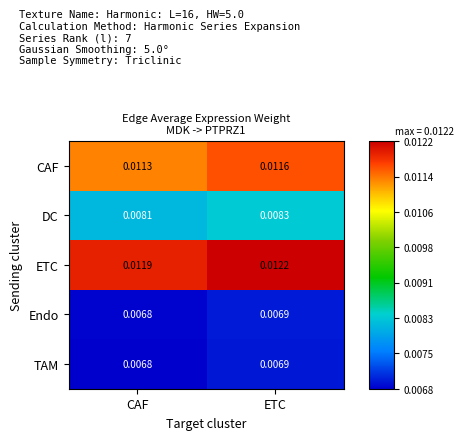

Which series has the largest total across all categories?

ETC